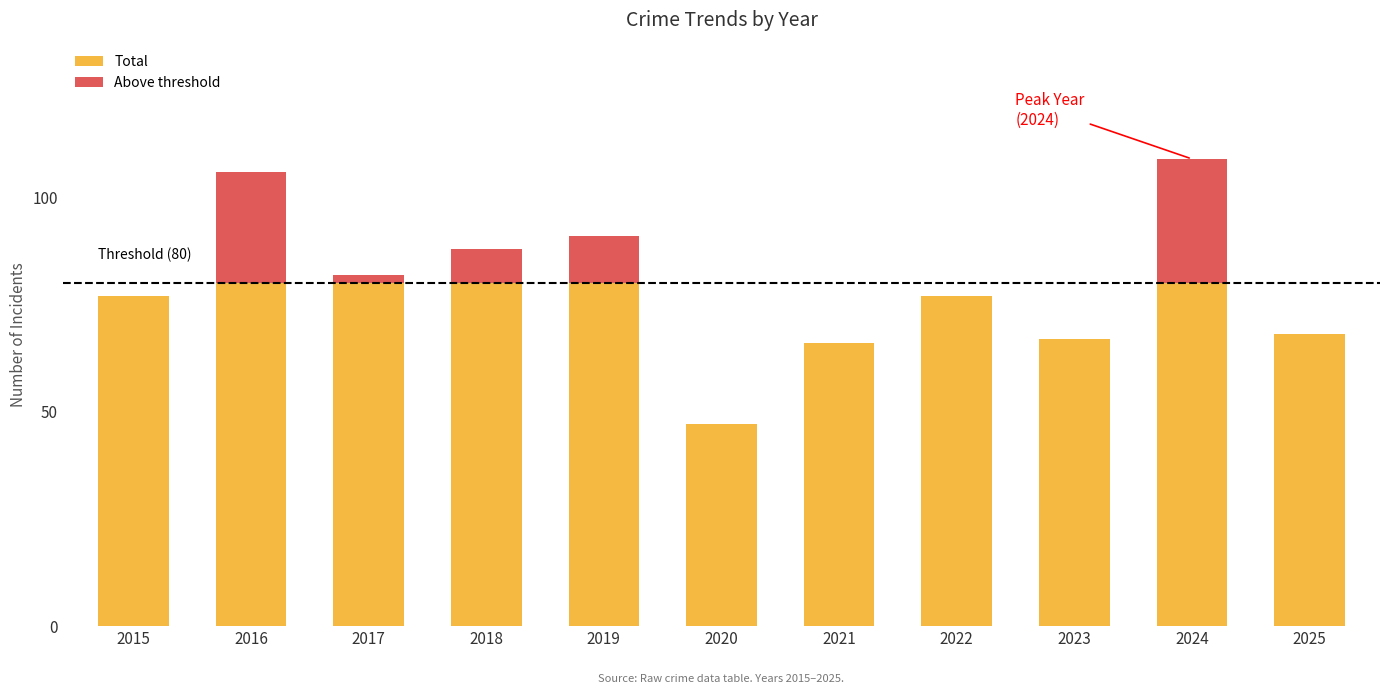

What is the sum of the Total values at 2015 and 2024?

157